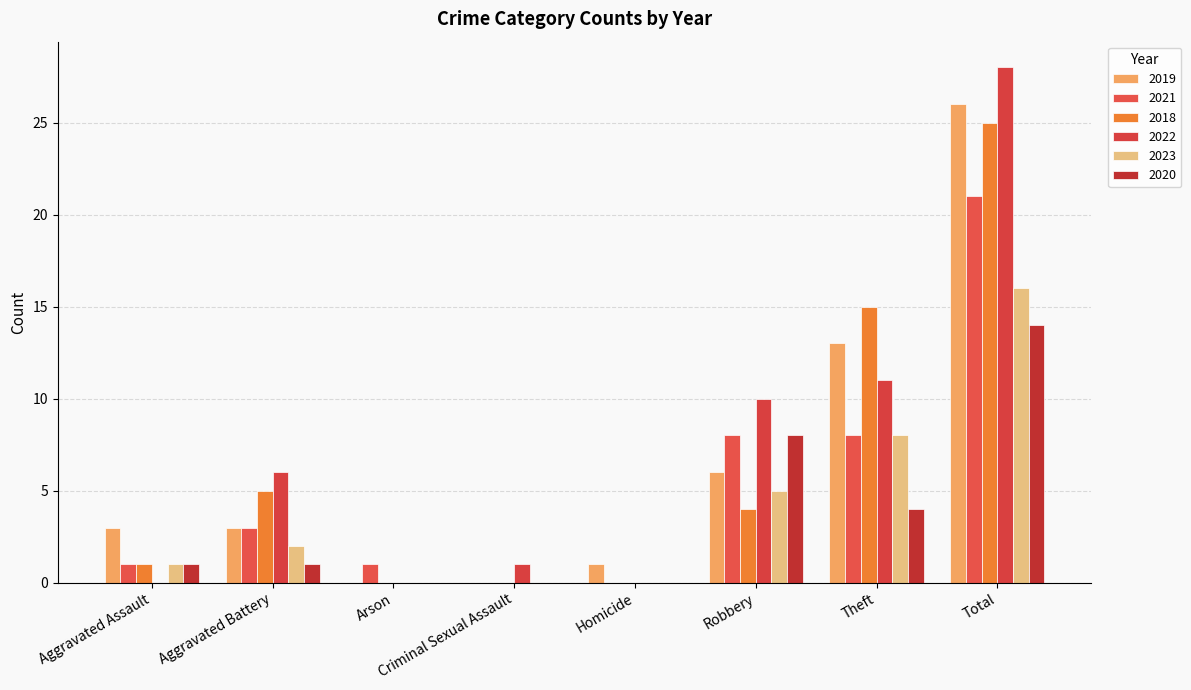

Count the number of data series in this chart.

6